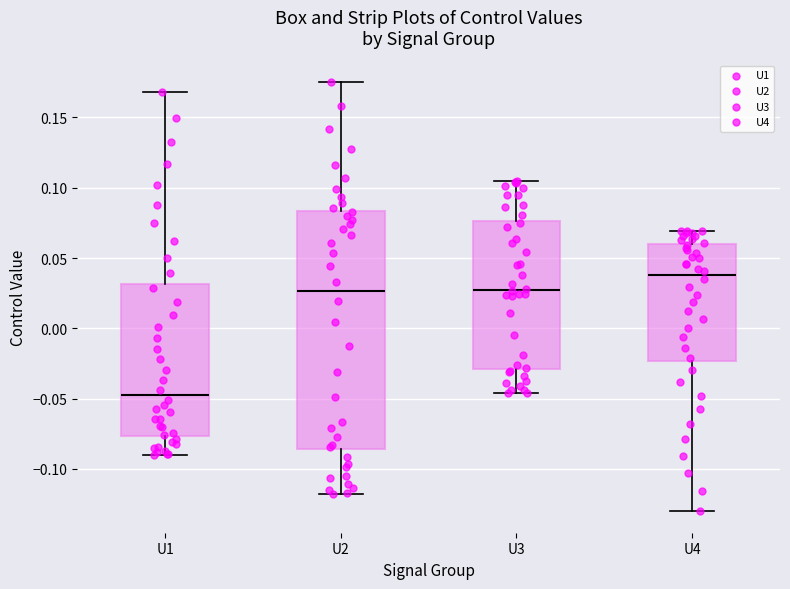

Which box is the tallest, from its lower edge to its upper edge?

U2